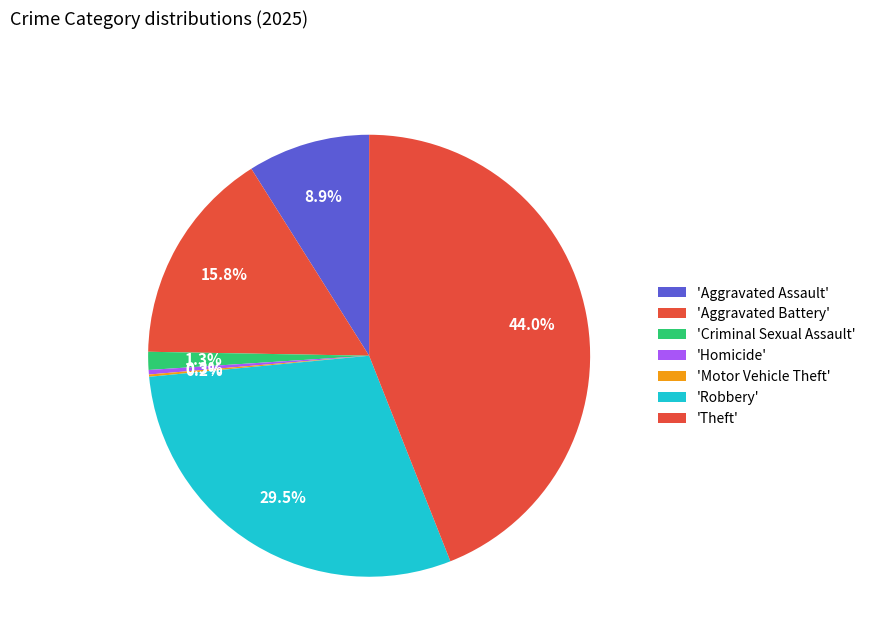

Count the number of slices in the pie.

7